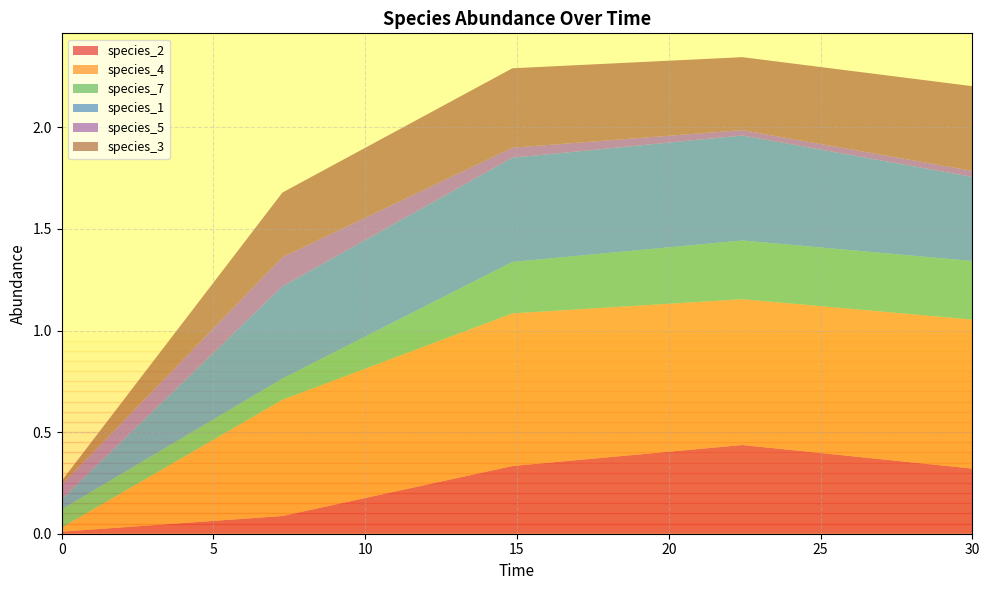

Reading left to right, extract all data points from this chart.

species_2: 0.0=0.0	7.272727272727273=0.1	14.84848484848485=0.3	22.424242424242426=0.4	30.0=0.3
species_4: 0.0=0.0	7.272727272727273=0.6	14.84848484848485=0.8	22.424242424242426=0.7	30.0=0.7
species_7: 0.0=0.1	7.272727272727273=0.1	14.84848484848485=0.3	22.424242424242426=0.3	30.0=0.3
species_1: 0.0=0.1	7.272727272727273=0.5	14.84848484848485=0.5	22.424242424242426=0.5	30.0=0.4
species_5: 0.0=0.1	7.272727272727273=0.1	14.84848484848485=0.0	22.424242424242426=0.0	30.0=0.0
species_3: 0.0=0.0	7.272727272727273=0.3	14.84848484848485=0.4	22.424242424242426=0.4	30.0=0.4